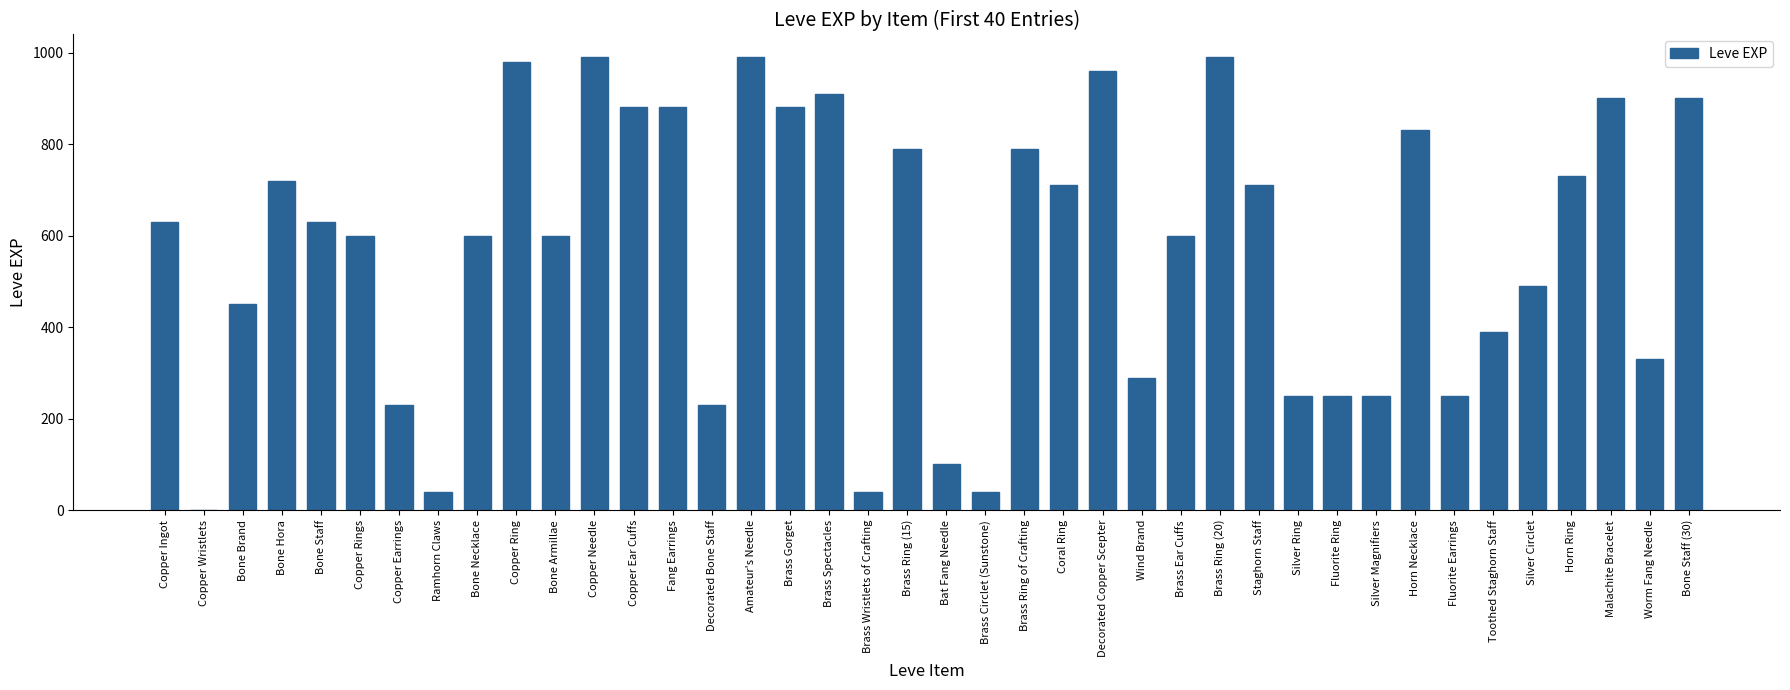

The chart shows a value of 258 at Bone Staff (30). True or false?

False